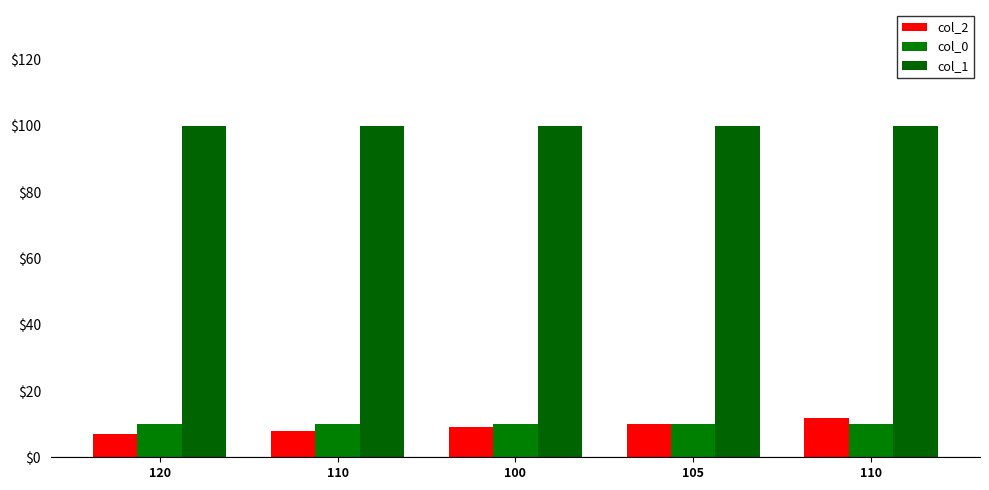

Is it true that col_0 equals 17 at 110?

False